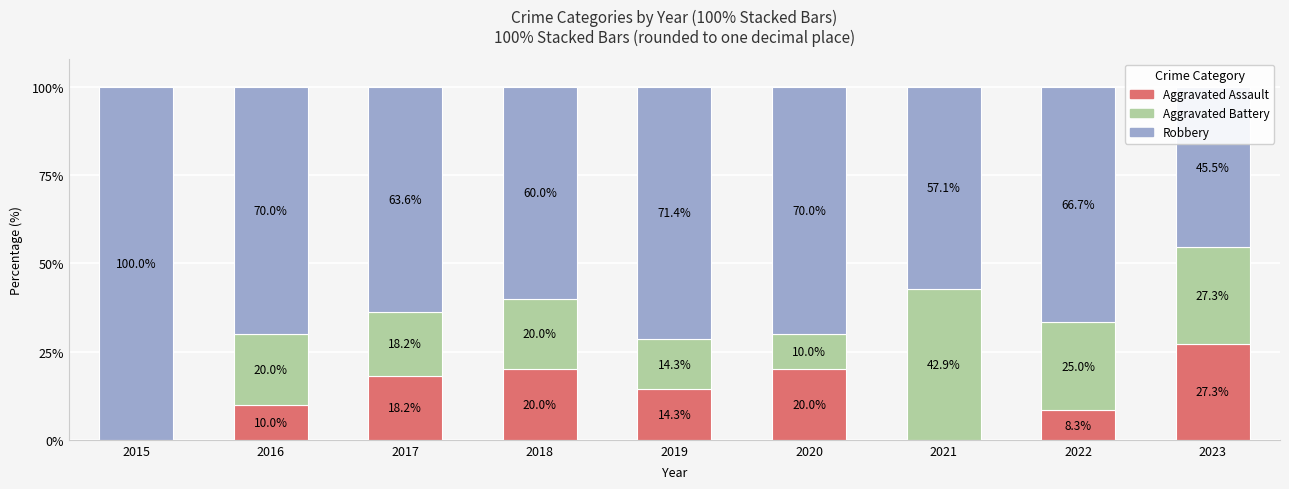

The value of Robbery at 2017 is 63.6. True or false?

True